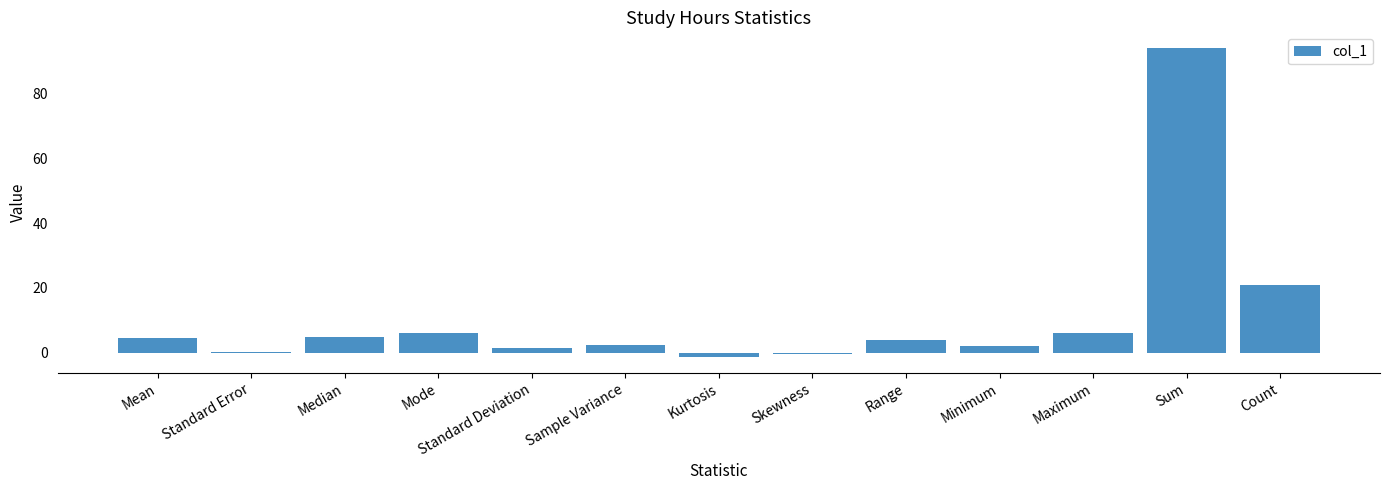

Where is the data nearest to the value 46?

Count